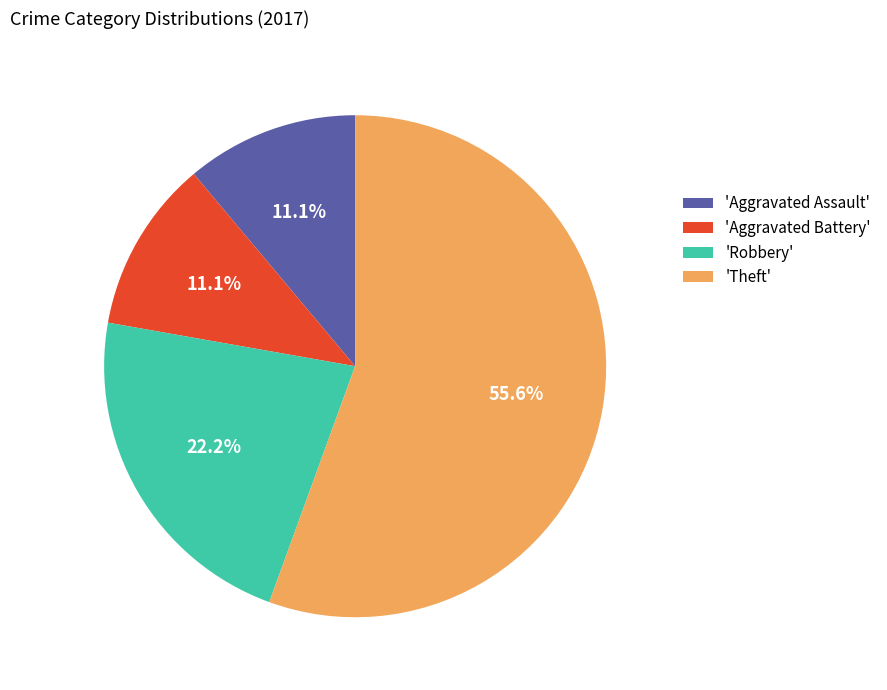

What is the largest slice in the pie chart?

'Theft'